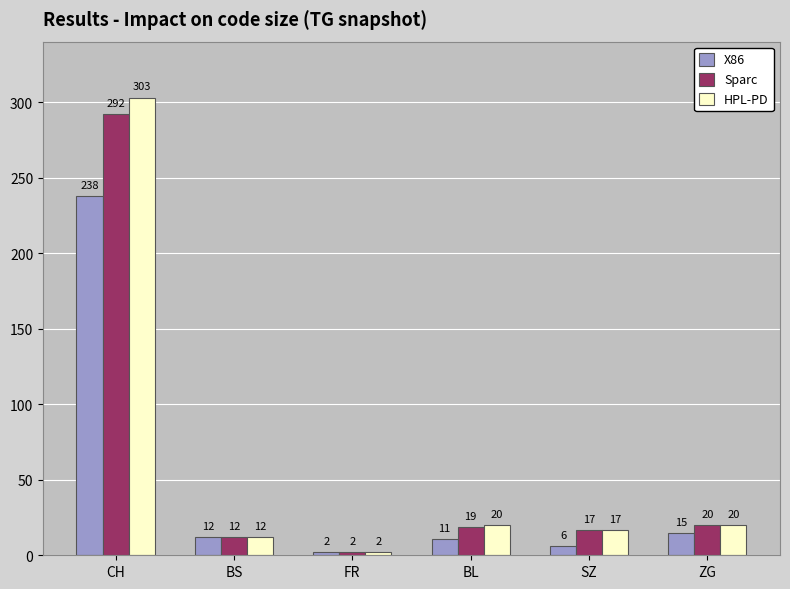

What is the average value of the HPL-PD series?

62